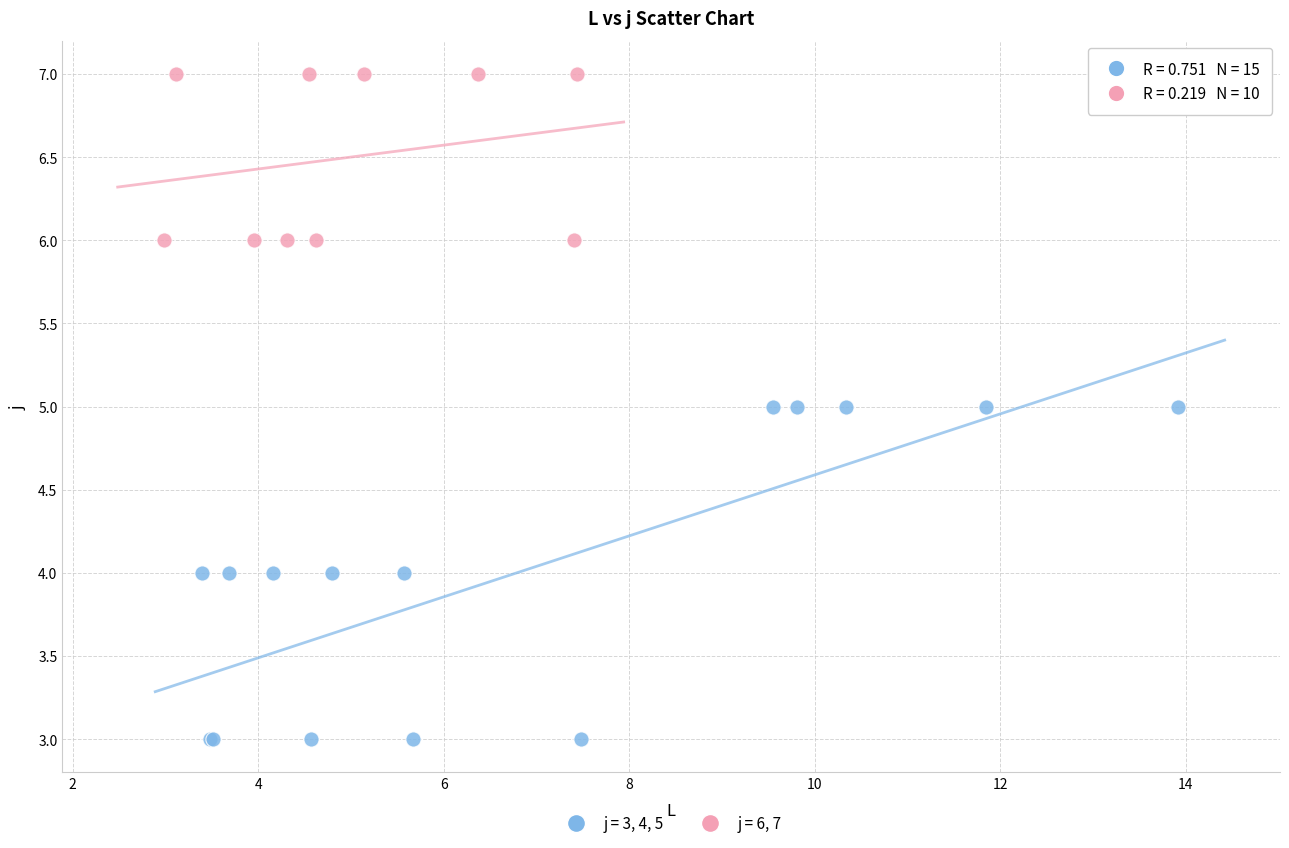

Which series has the widest spread of Y values?

j = 3, 4, 5